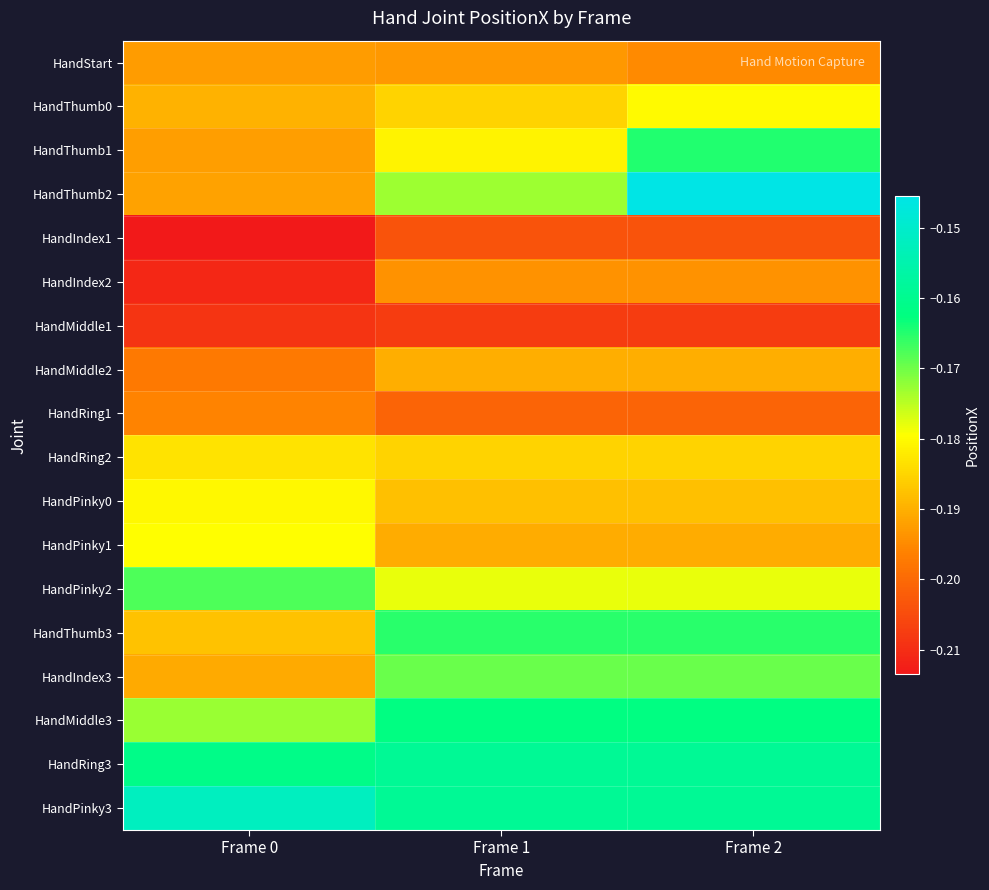

Which series has the largest range (max minus min)?

HandThumb2